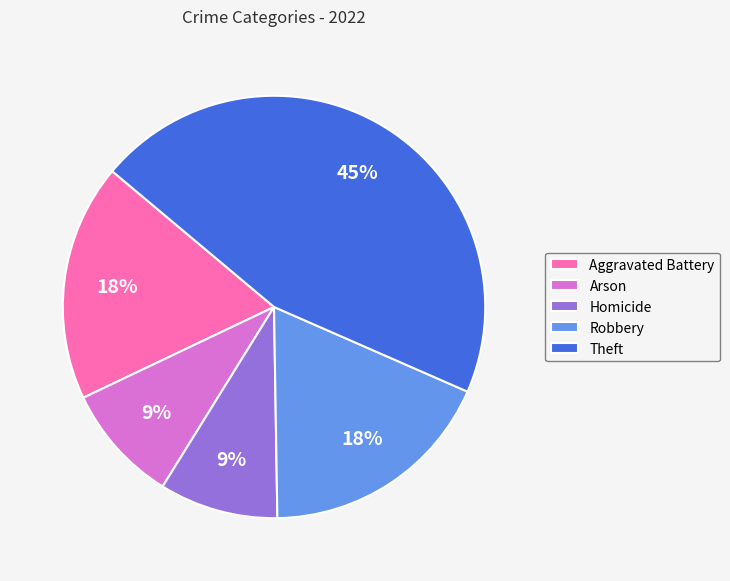

Combined, do Robbery and Arson account for over 50%?

No